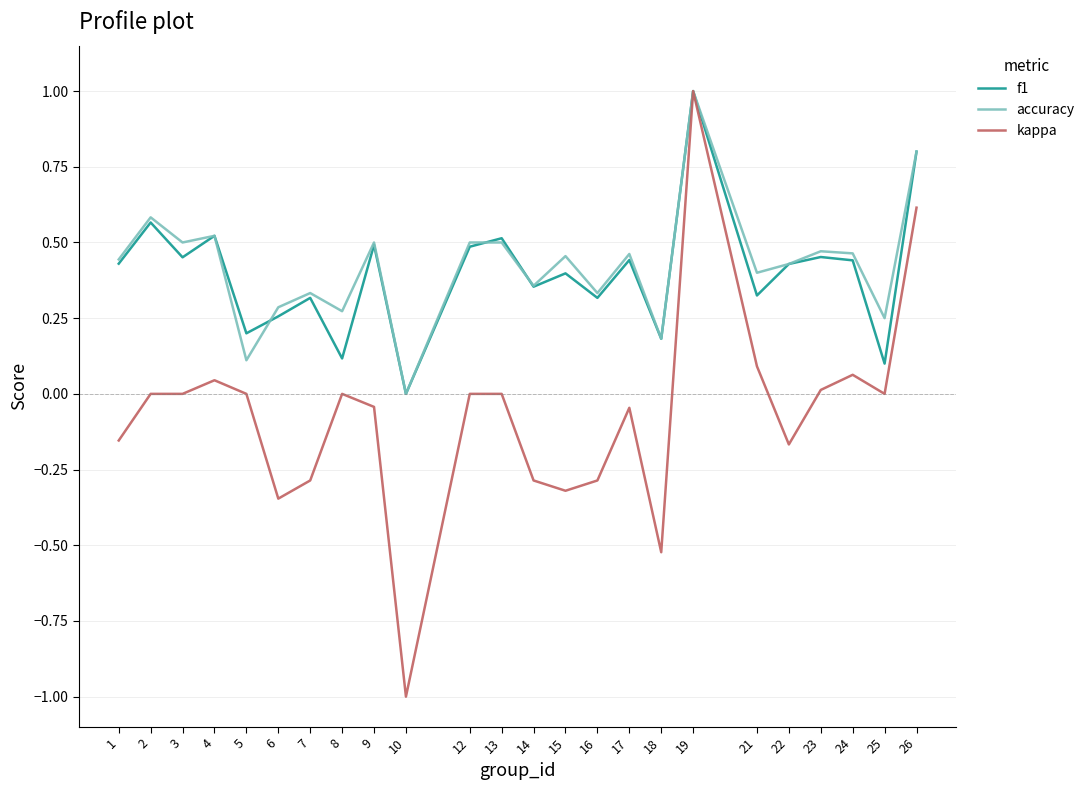

Is the value of f1 at 16 greater than the value of kappa at 10?

Yes